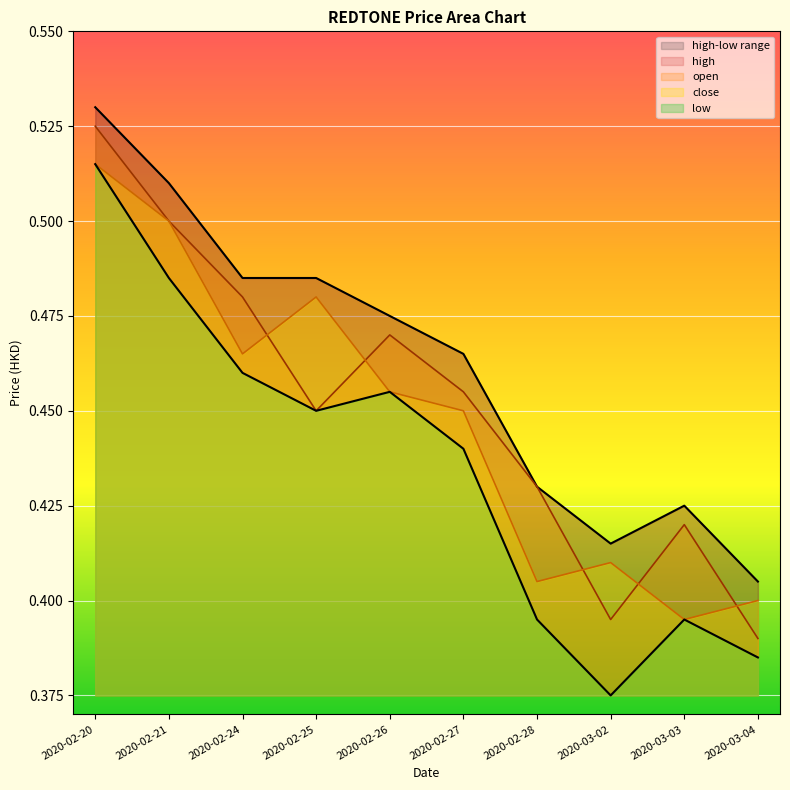

Which has a higher value, 2020-02-26 or 2020-02-27?

2020-02-26